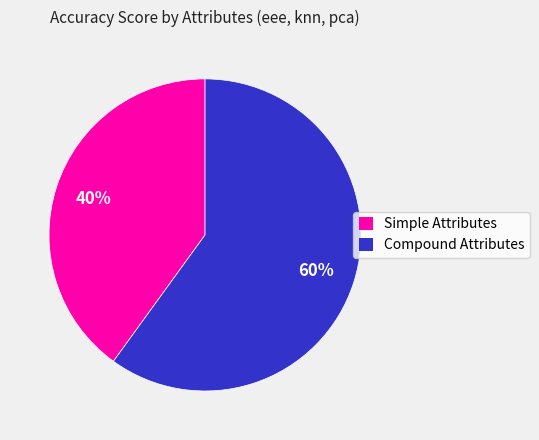

Does Compound Attributes account for over 50% of the chart?

Yes